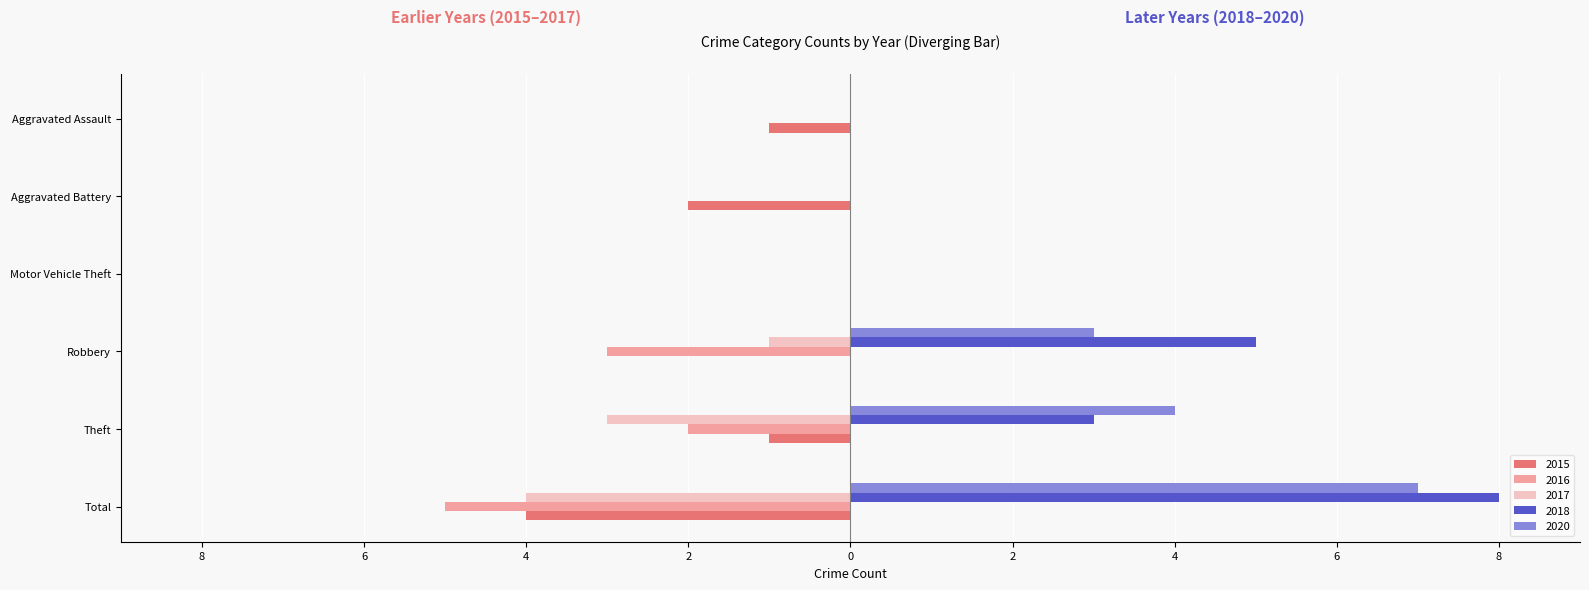

At which category is the sum across all series the highest?

Robbery